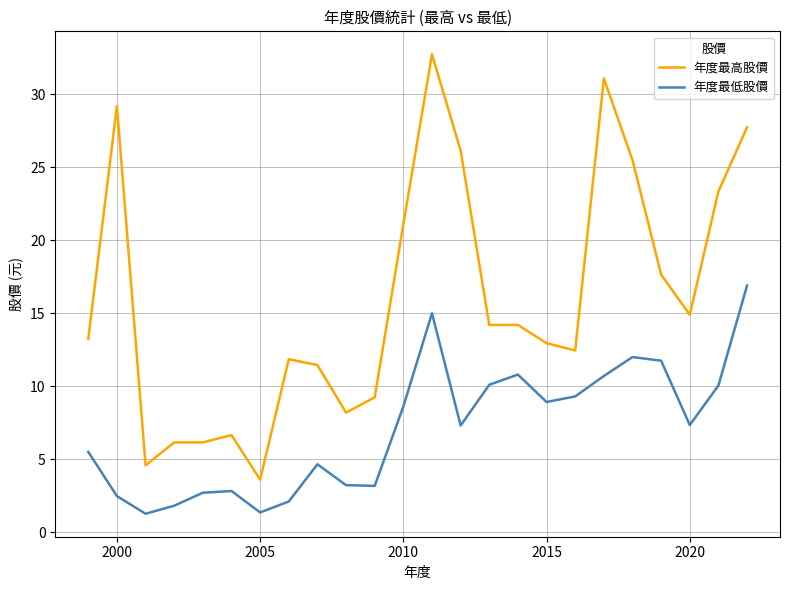

What is the difference between the maximum and minimum values in the 年度最低股價 series?

15.6